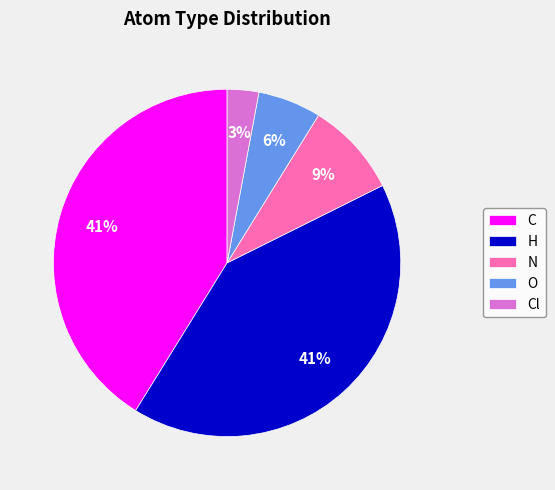

What is the ratio of the value at O to the value at Cl?

2.0